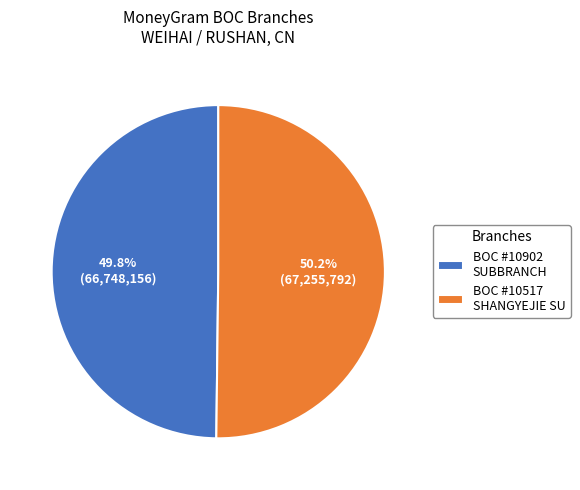

Count the number of slices in the pie.

2